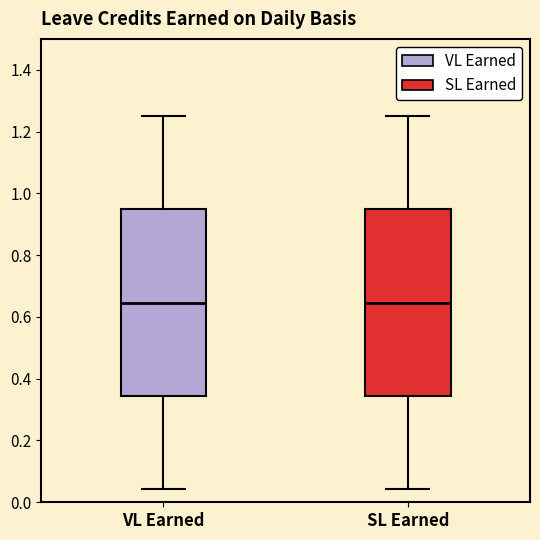

Reading left to right, transcribe this box plot: for each box, give where its median line is, the range the box spans, and where its two whiskers end, as read against the y-axis. The values are not printed on the chart, so give them approximately, as read against the axis.

VL Earned: median 0.64, box 0.34 to 0.94, whiskers 0.04 to 1.26
SL Earned: median 0.64, box 0.34 to 0.94, whiskers 0.04 to 1.26